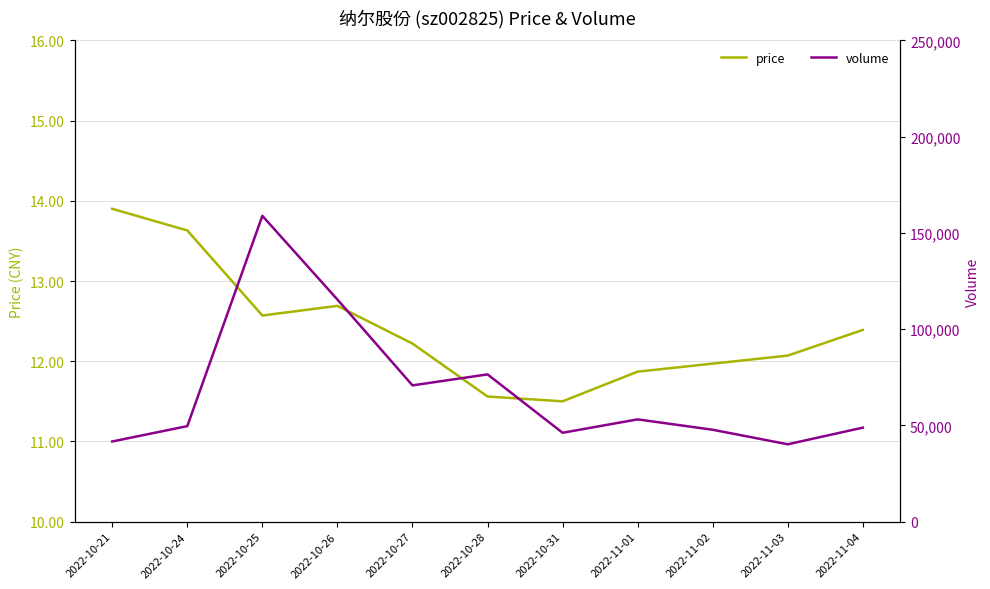

Which category has the highest value across all series?

2022-10-25